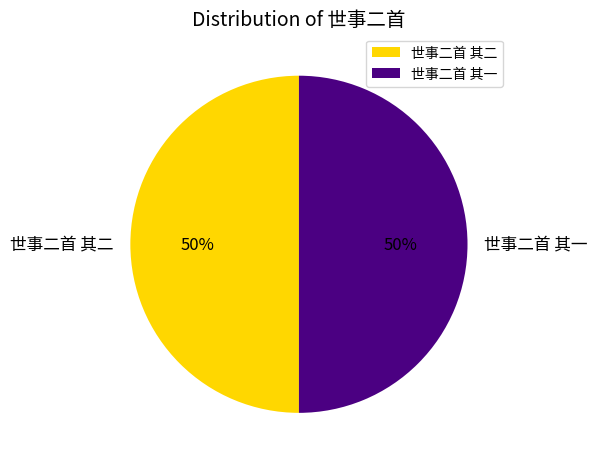

Is the sum of 世事二首 其一 and 世事二首 其二 greater than half?

Yes